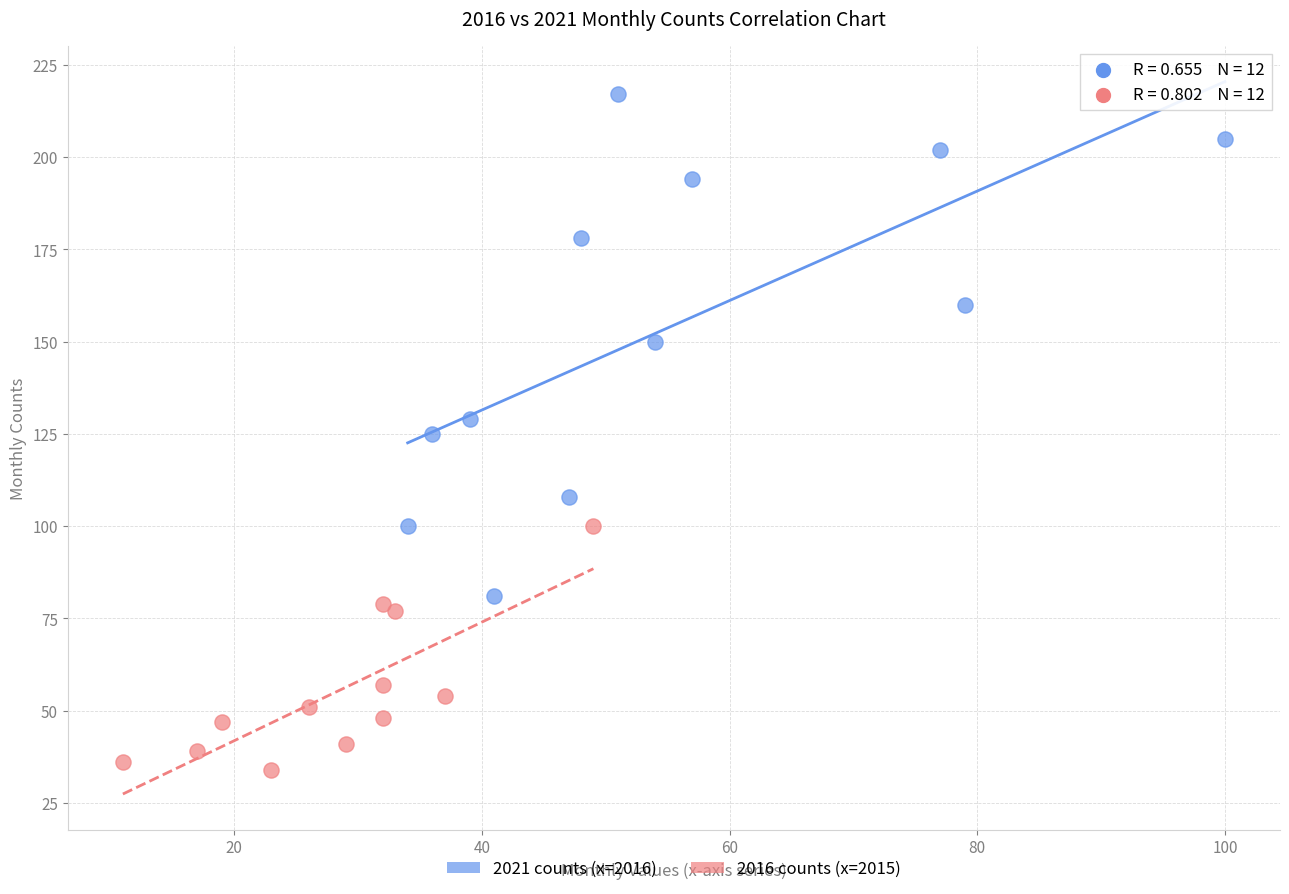

Which series reaches the minimum Y coordinate?

2016 counts (x=2015)